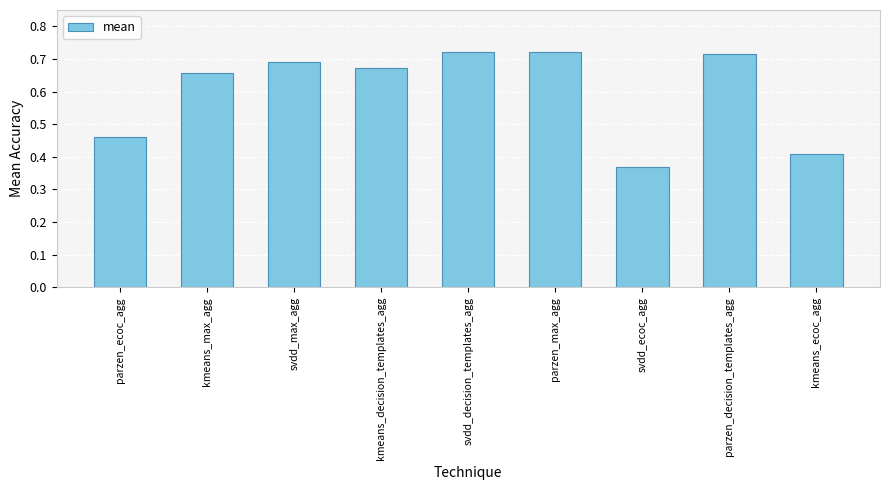

The value at parzen_max_agg is 0.2. True or false?

False